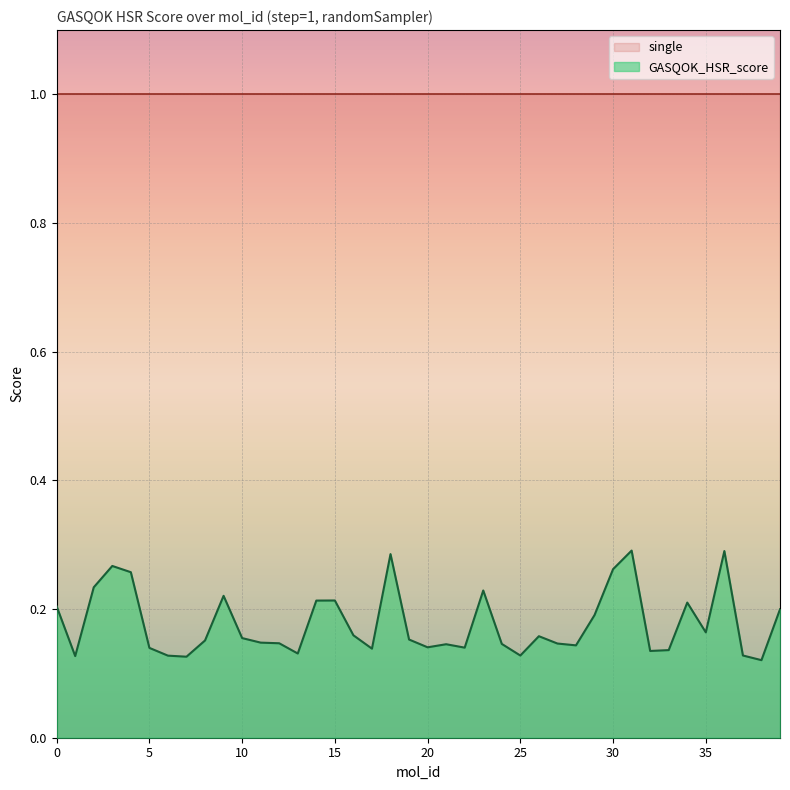

List the labels in order of value, largest first.

31, 36, 18, 3, 30, 4, 2, 23, 9, 15, 14, 34, 0, 39, 29, 35, 16, 26, 10, 19, 8, 11, 12, 27, 24, 21, 28, 20, 22, 5, 17, 33, 32, 13, 37, 25, 6, 1, 7, 38